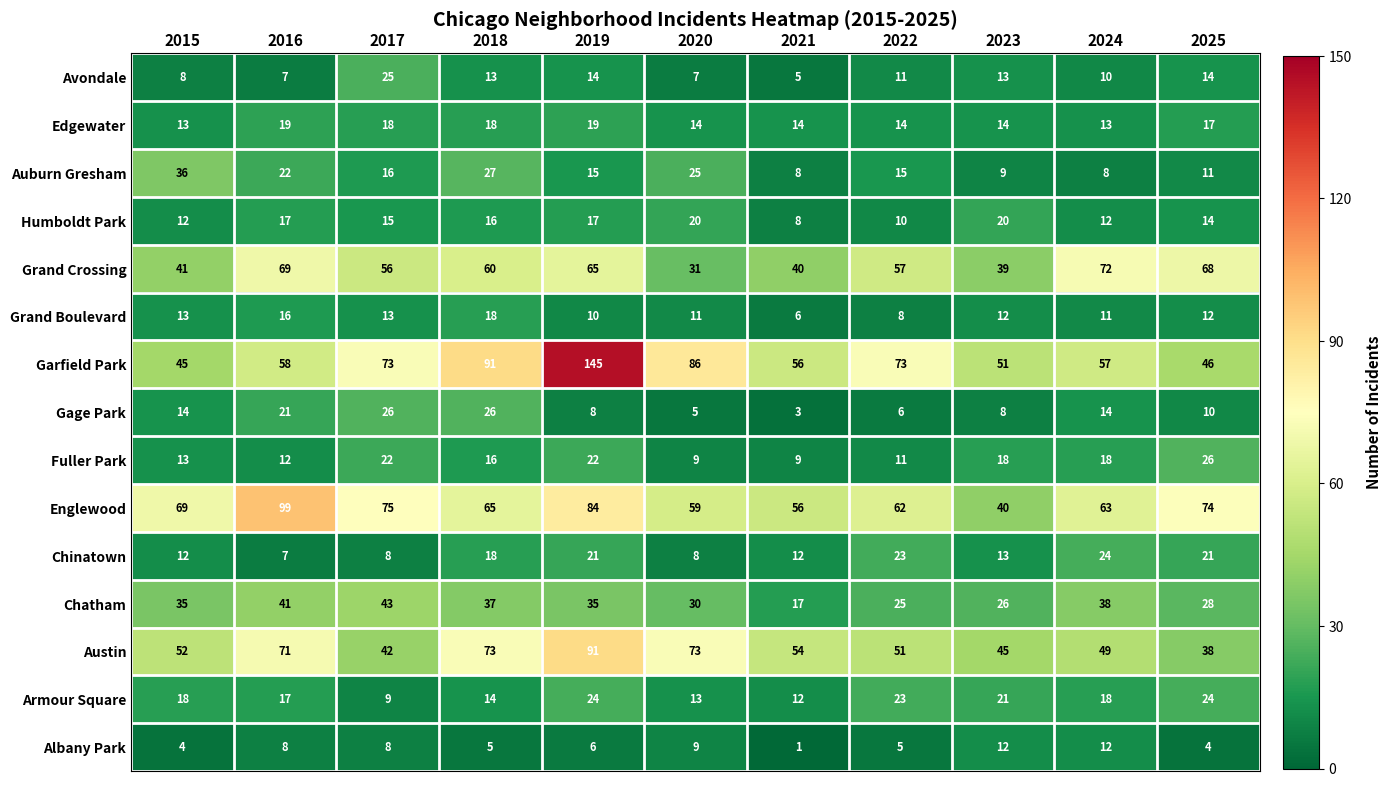

What is the approximate value of Edgewater at 2022?

14